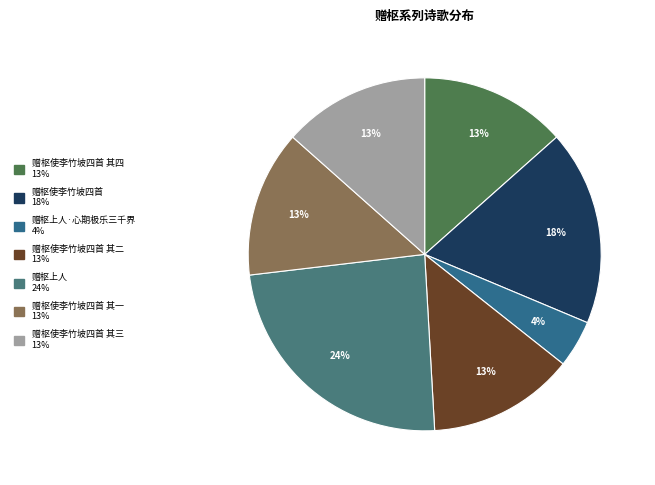

How many slices are in this pie chart?

7